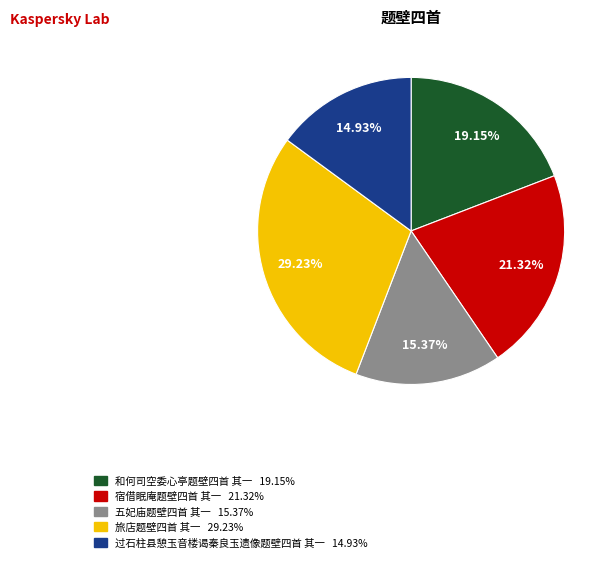

To the nearest percent, what percentage of the pie is 宿借眠庵题壁四首 其一?

21%